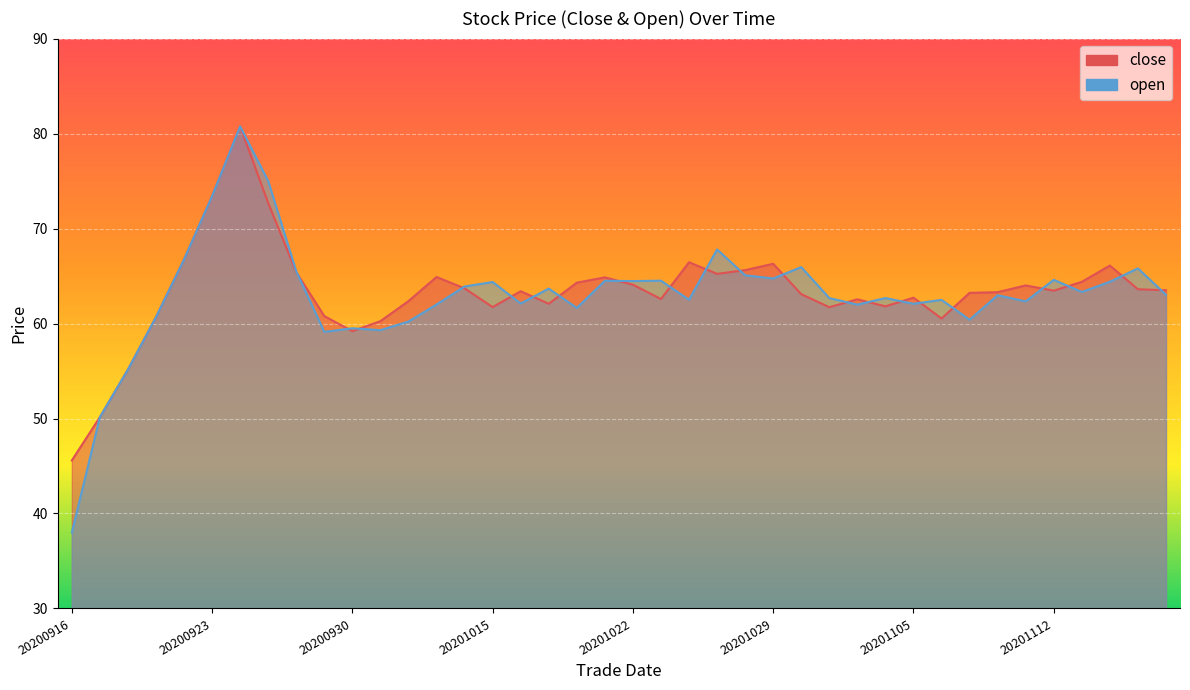

What is the maximum value shown in the chart?

80.8